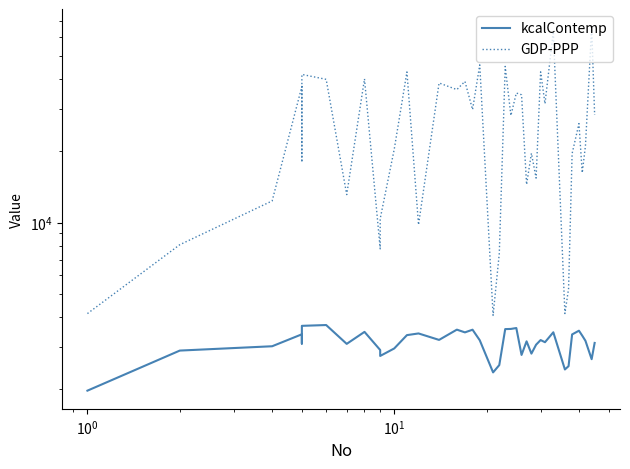

Is the value of kcalContemp at 34 greater than the value of GDP-PPP at 17?

No